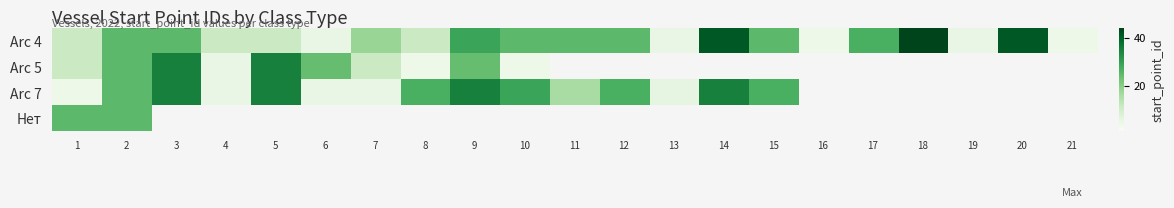

How many distinct data groups are displayed?

4